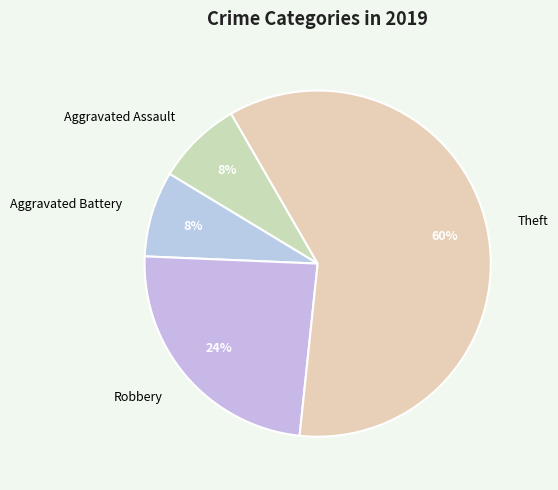

Does any single category account for the majority?

Yes